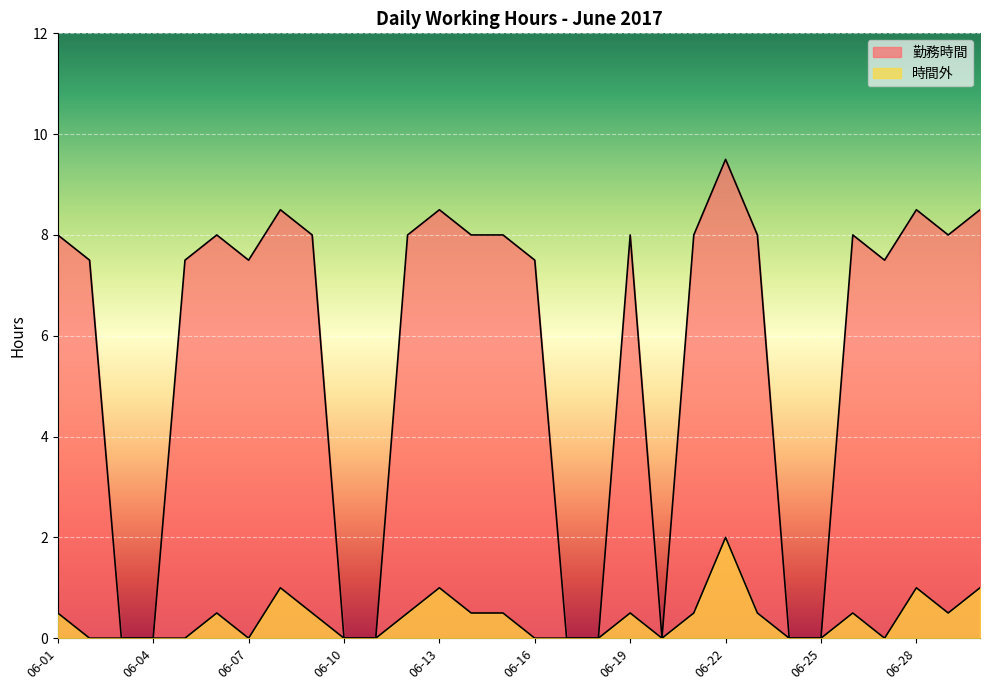

How many lines are shown in the chart?

2